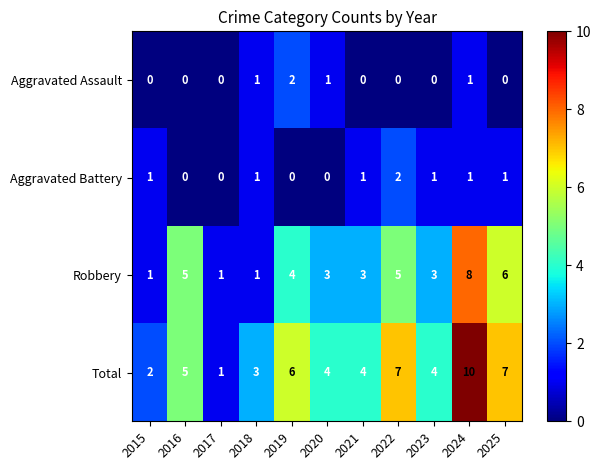

Where is Robbery nearest to the value 4?

2019